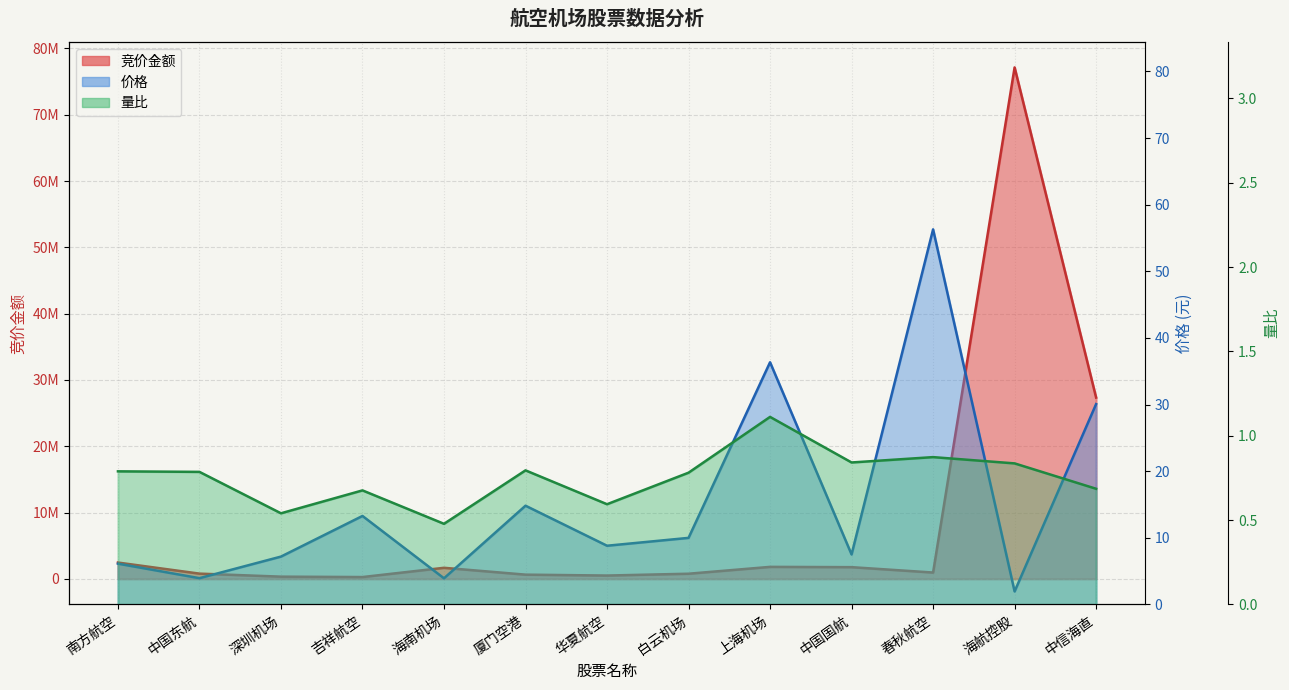

What is the highest value of the 竞价金额 series?

77133588.0